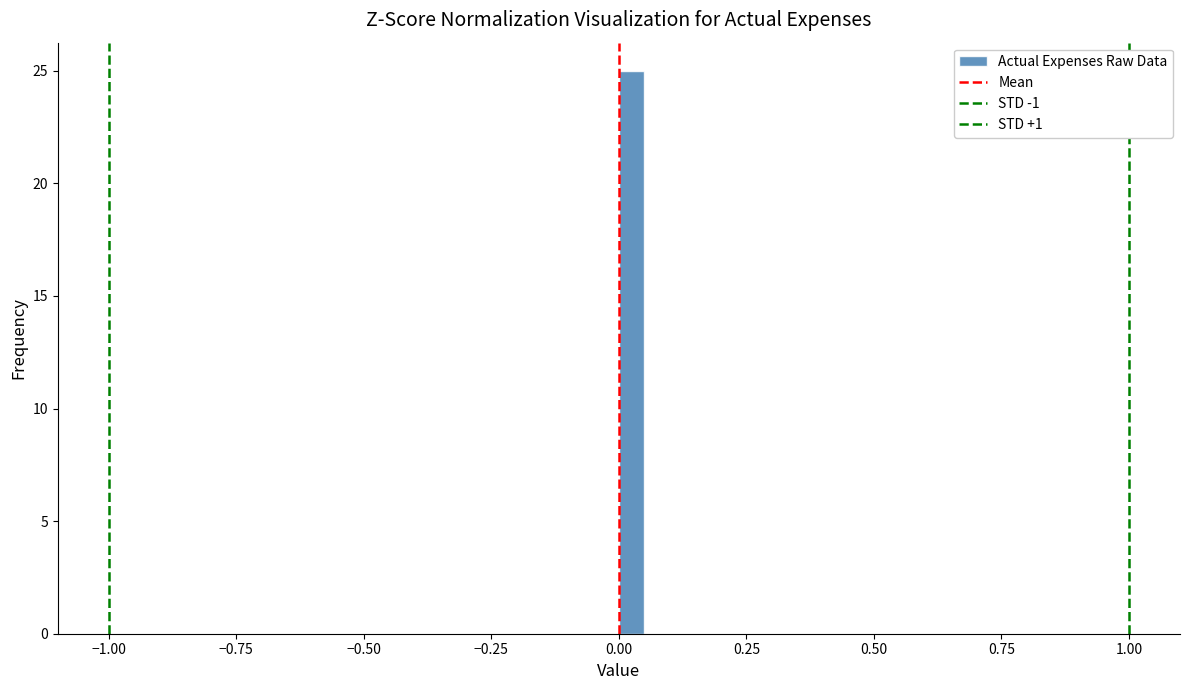

Read against the x-axis, roughly where is the centre of the tallest bar?

0.05